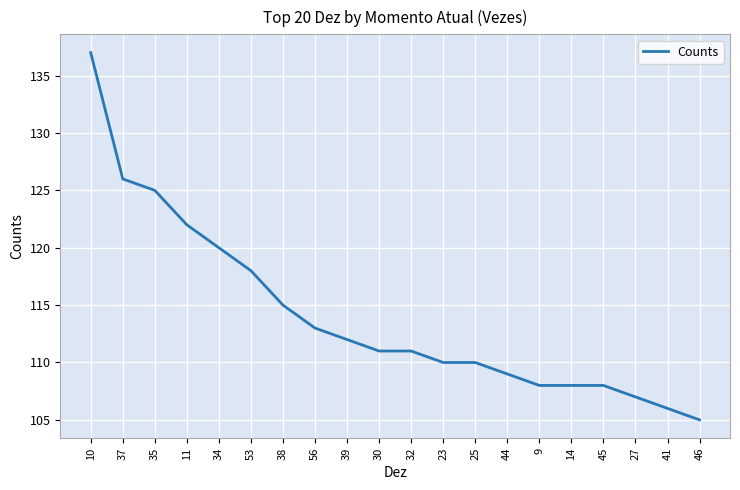

What value does the data have at 41?

106